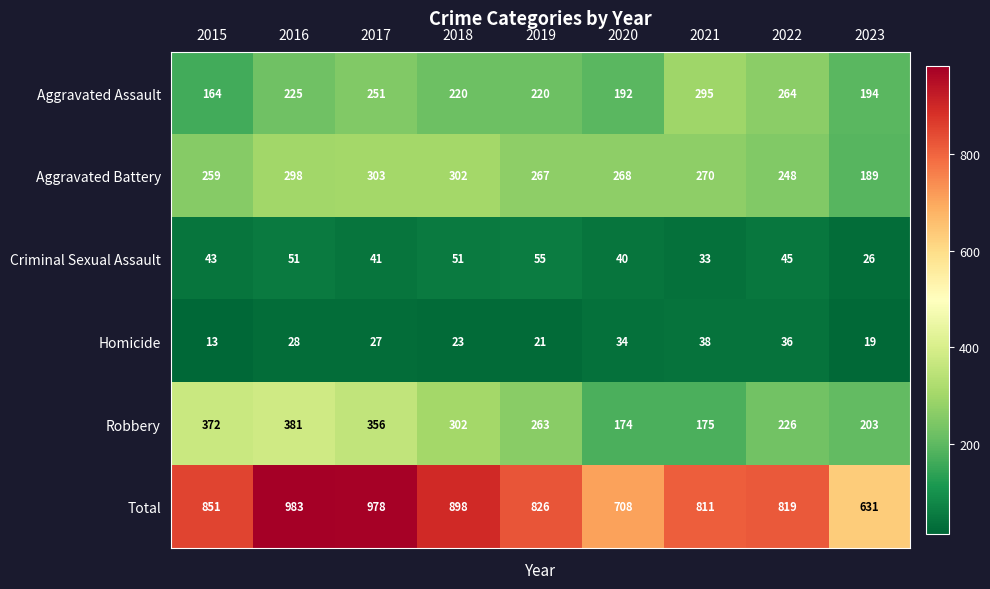

At which label is Total closest to 807?

2021